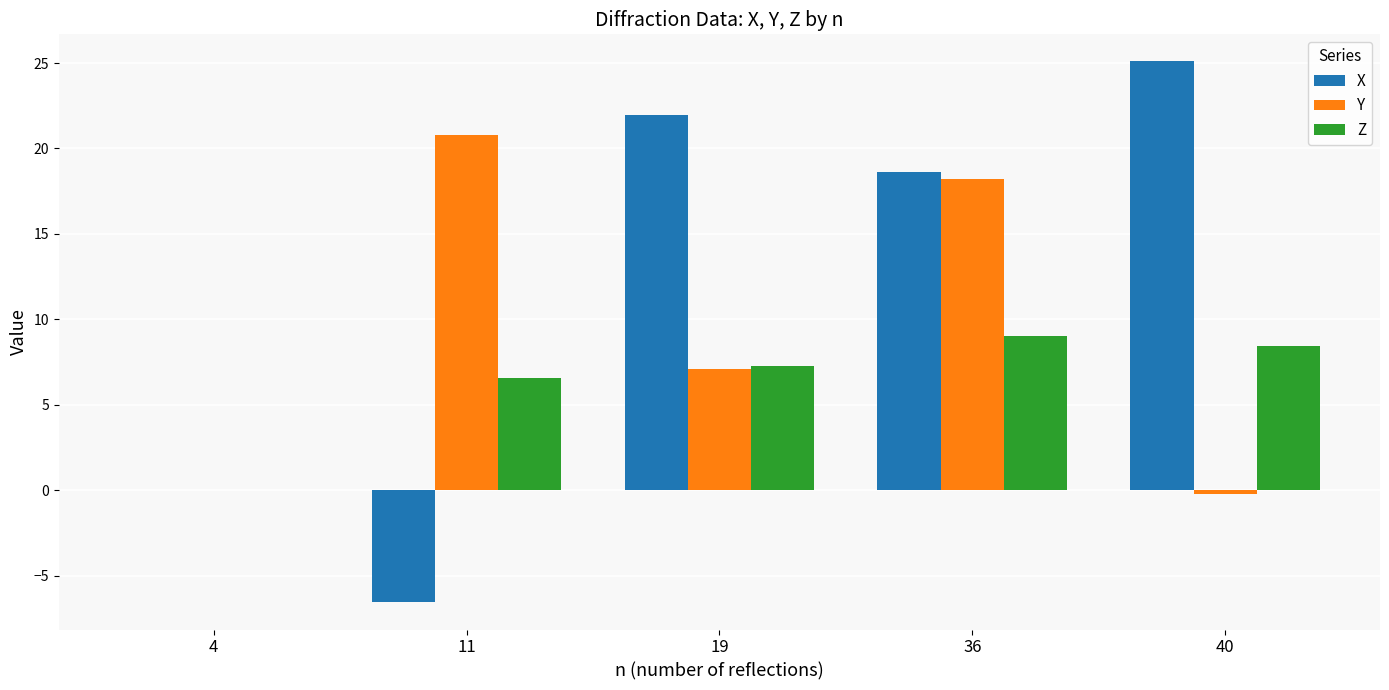

How many distinct data groups are displayed?

3